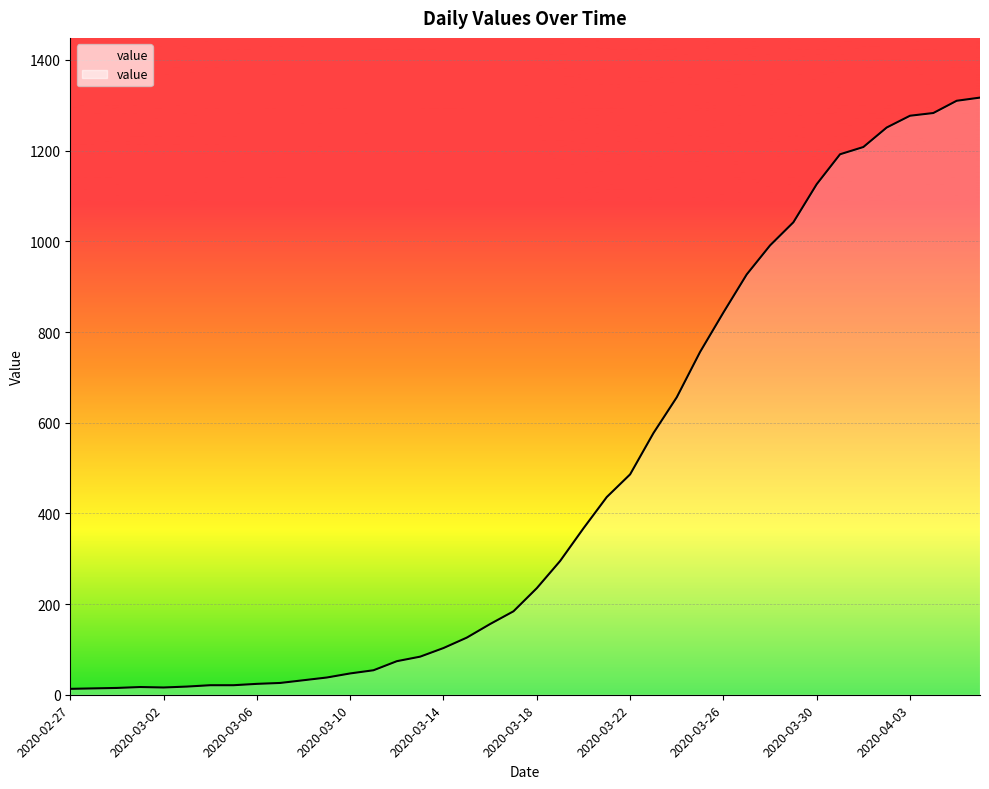

What is the label of the 11th point from the left?

2020-03-08